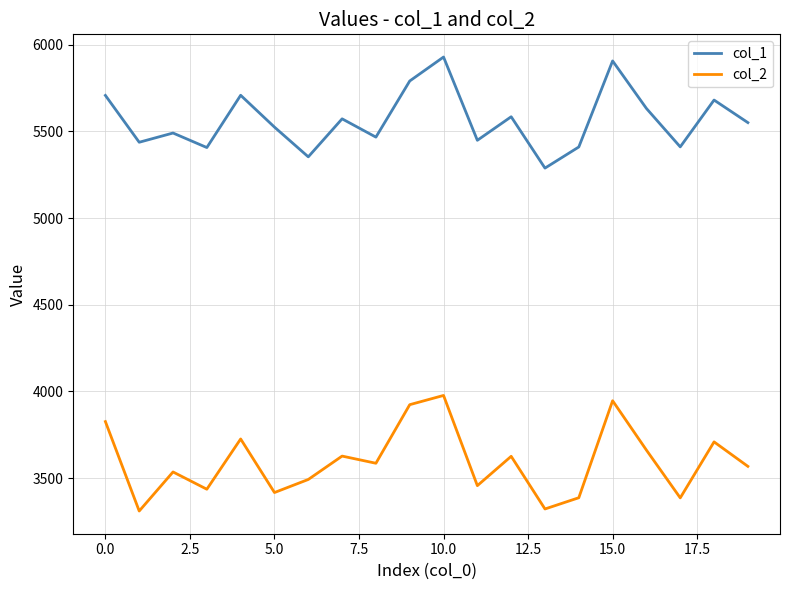

What is the smallest value displayed?

3309.6